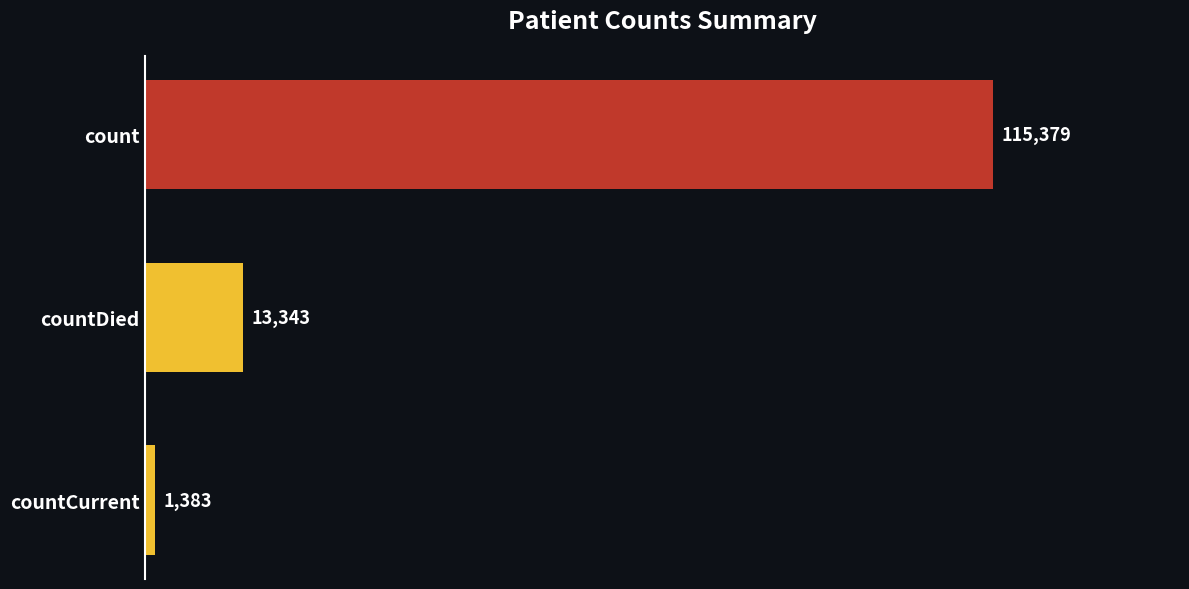

Is it true that the value at countDied is 13343?

True